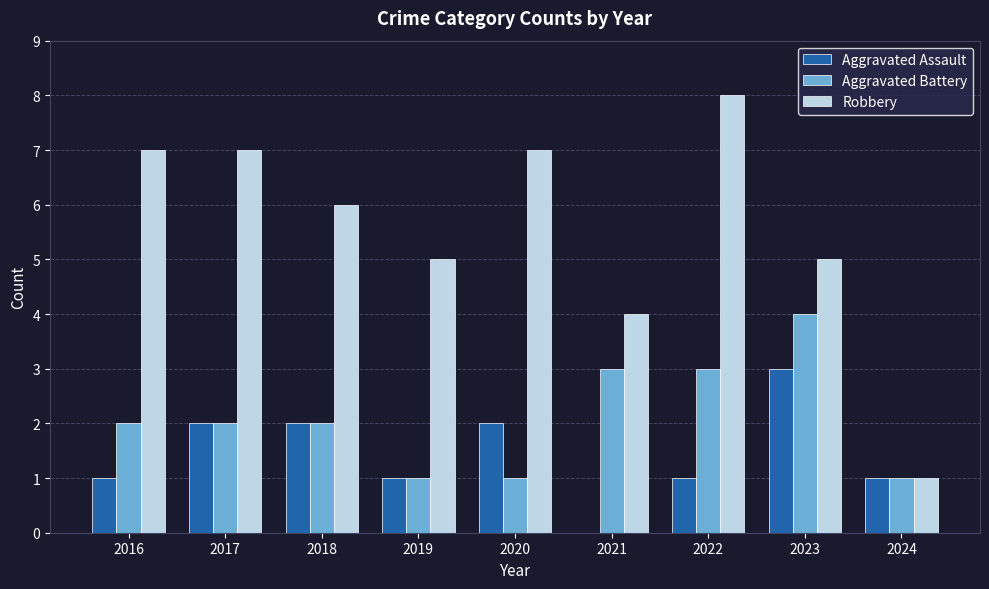

What is the average value of the Aggravated Battery series?

2